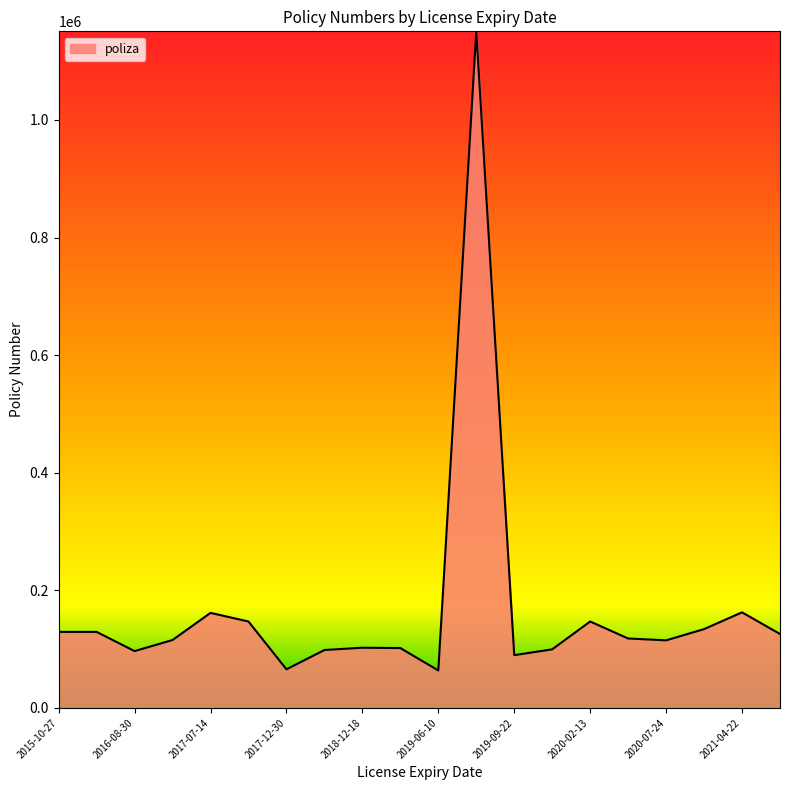

How many series are shown in this chart?

1